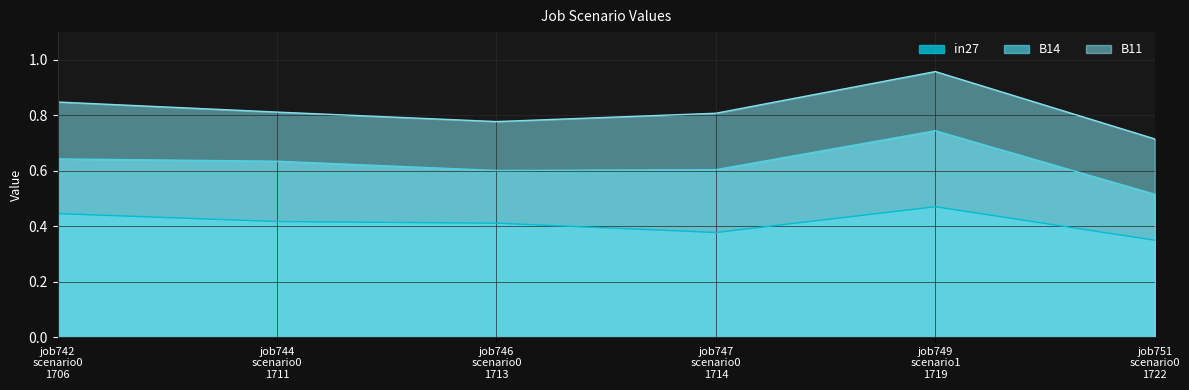

What is the sum of all in27 values?

2.5